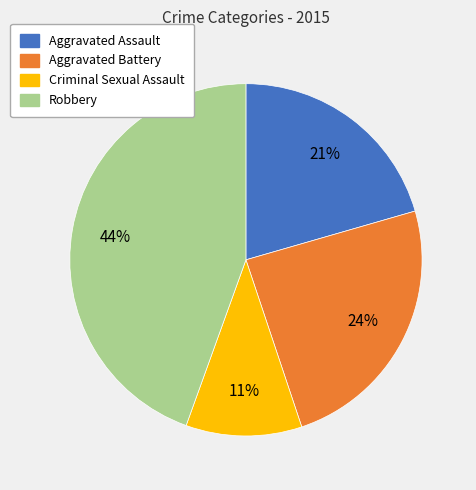

Is it true that Aggravated Assault is 28% of the pie?

False